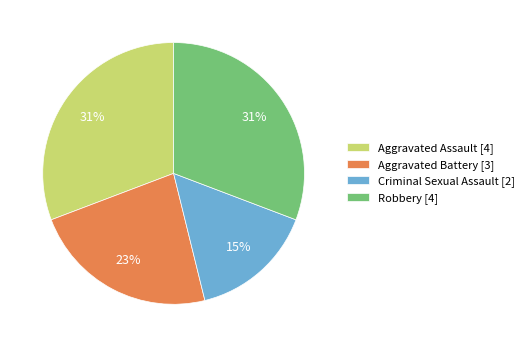

Is the sum of Robbery [4] and Aggravated Assault [4] greater than half?

Yes